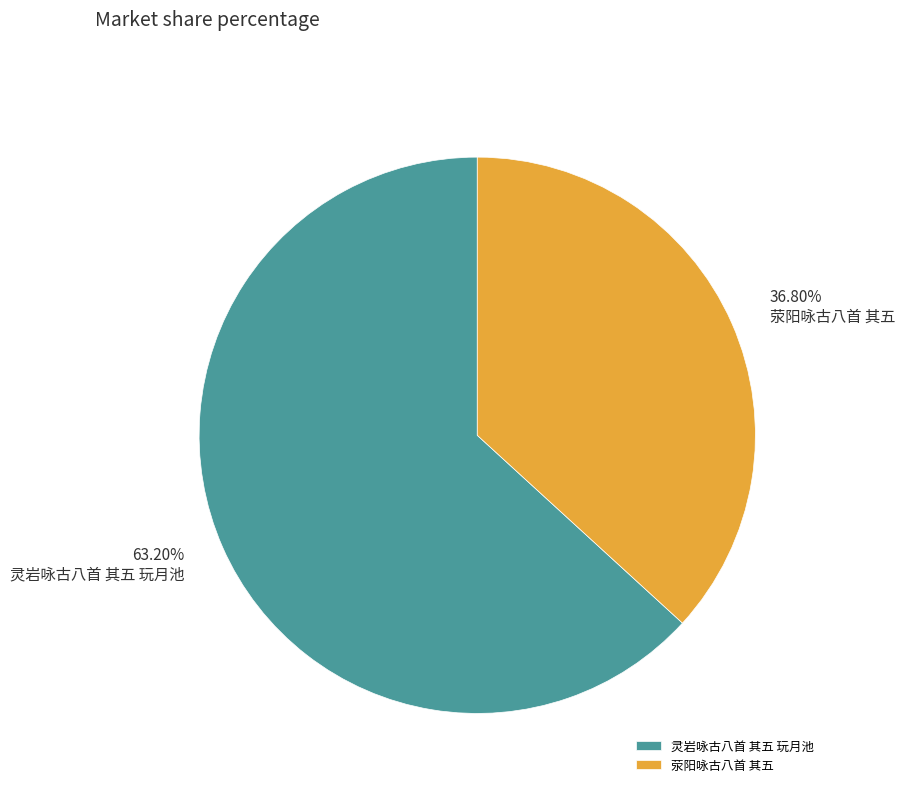

Rank the categories by value from highest to lowest.

灵岩咏古八首 其五 玩月池, 荥阳咏古八首 其五